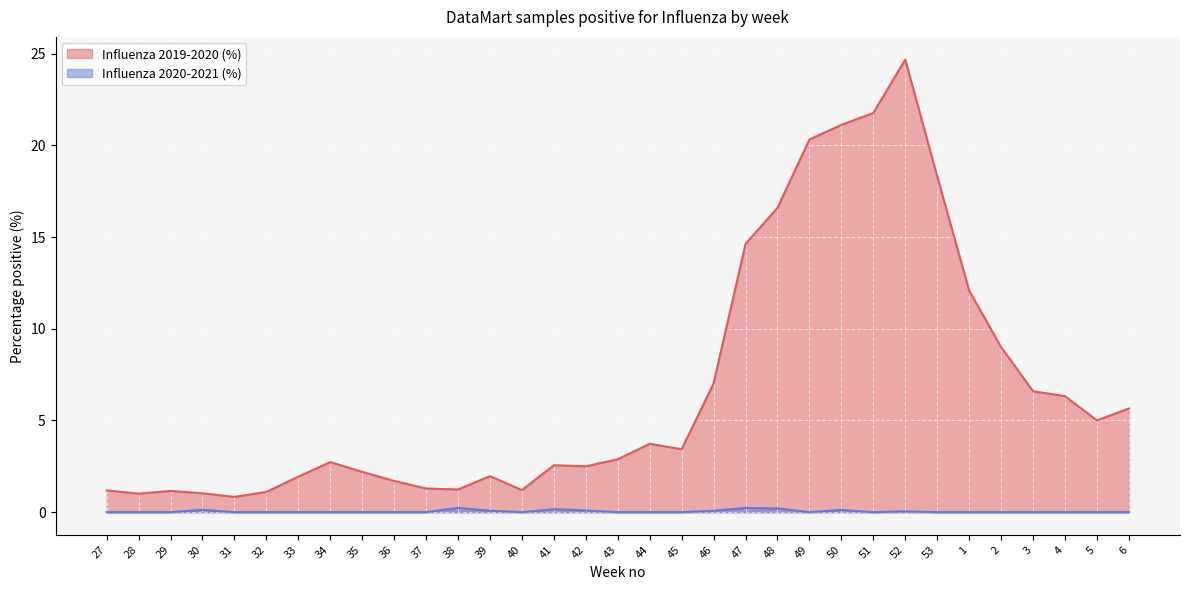

What is the label of the 24th point from the left?

50